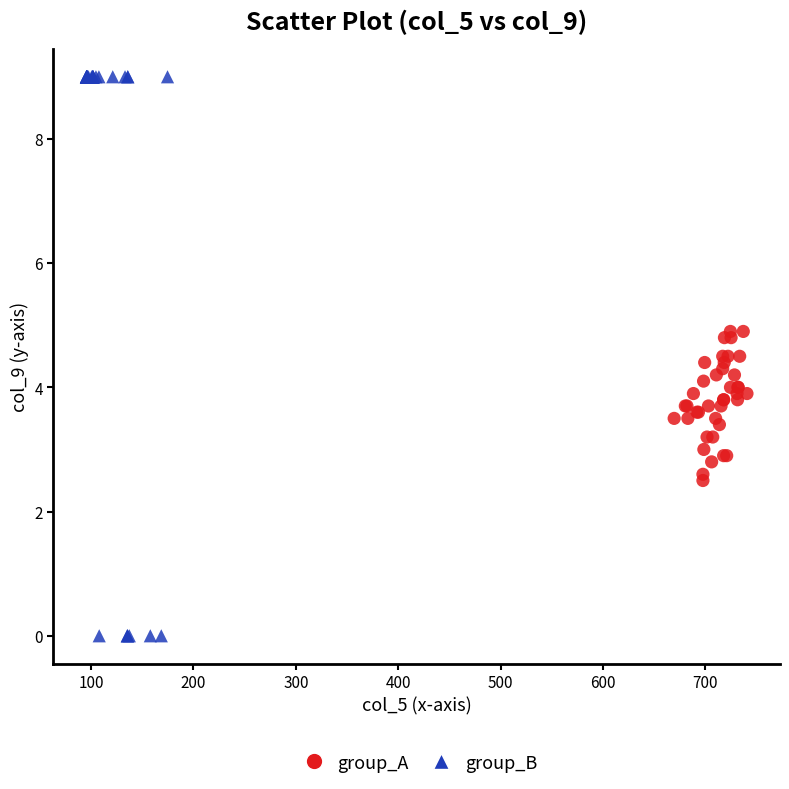

Which series reaches the minimum Y coordinate?

group_B